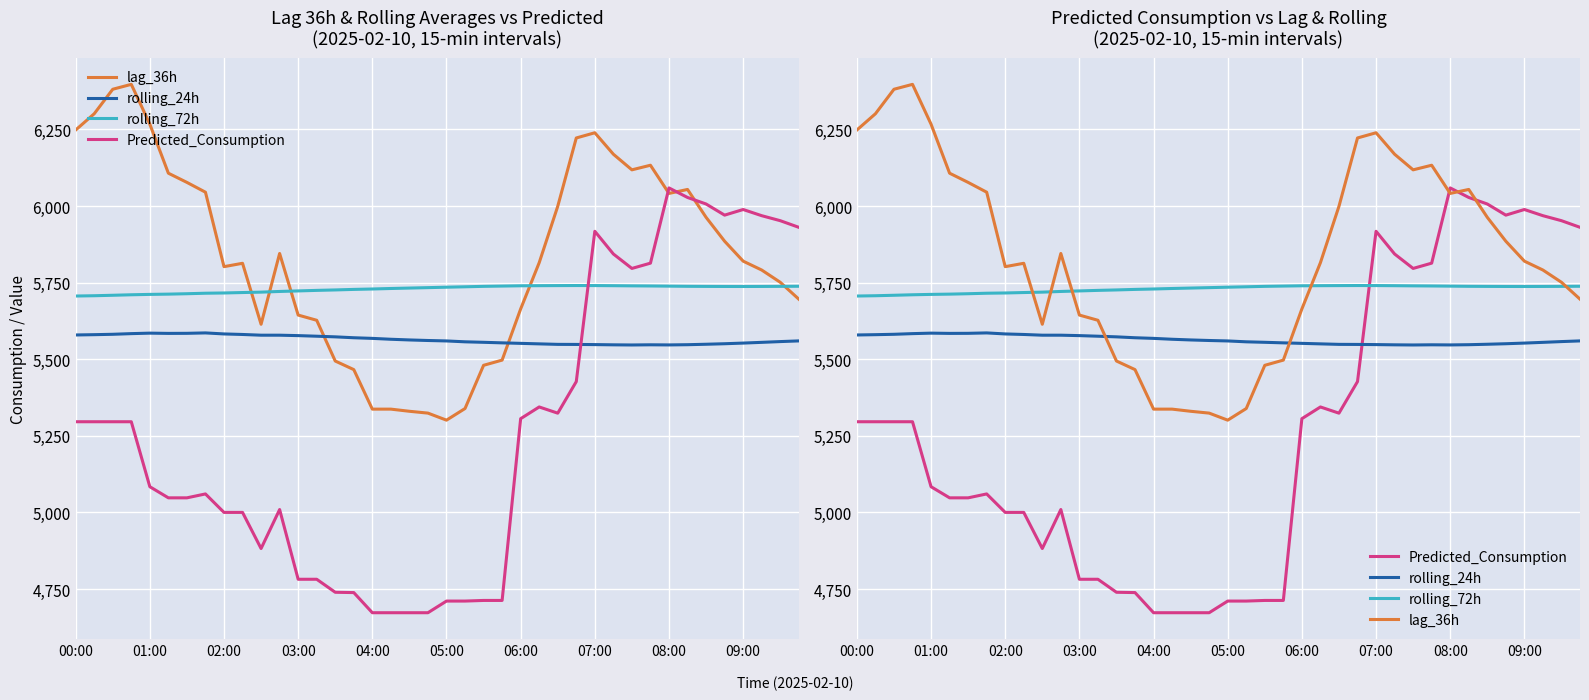

How many interior local valleys does the rolling_72h series have?

1